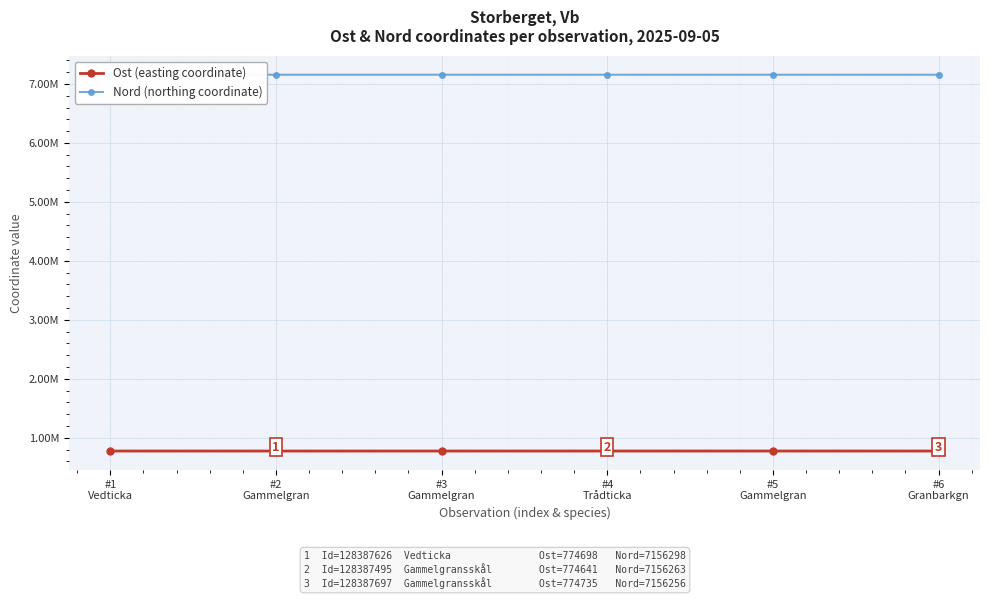

True or false: Ost (easting coordinate) and Nord (northing coordinate) cross at least once.

False